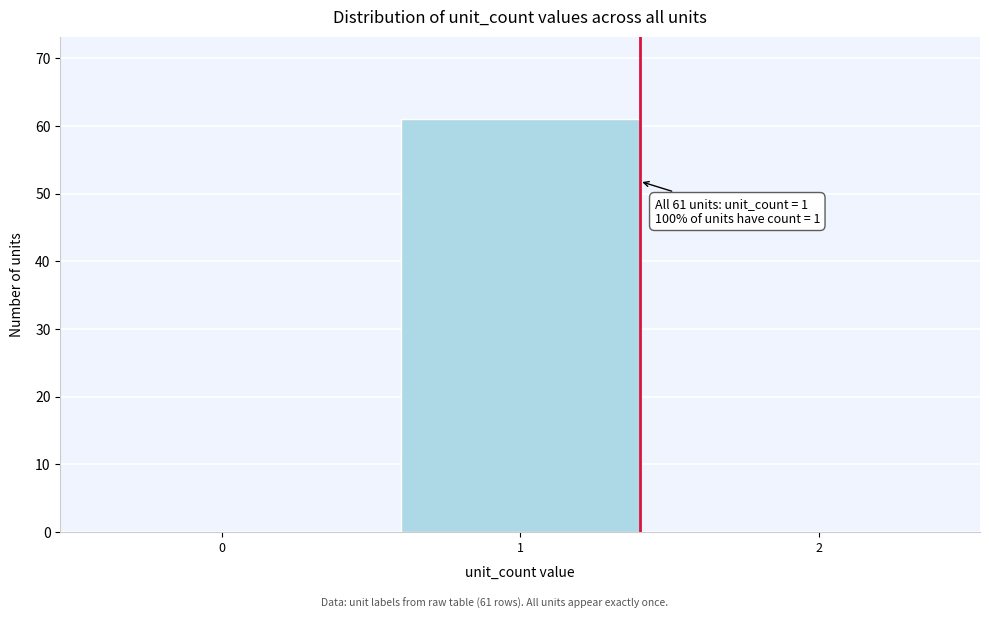

Reading left to right, what are all the values shown in this chart?

0=0	1=61	2=0